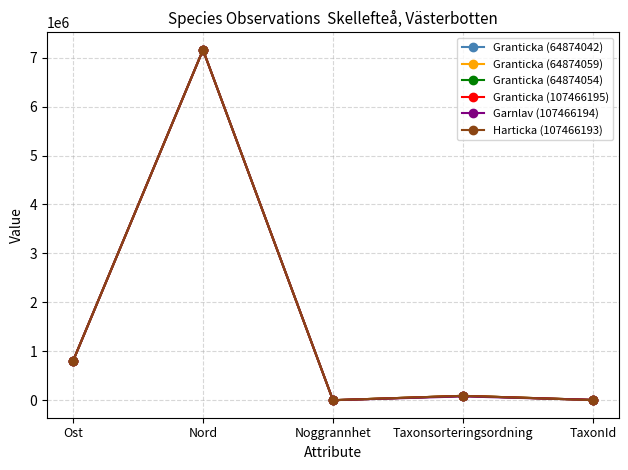

The Granticka (64874059) series shows 89410.0 at Taxonsorteringsordning. True or false?

True